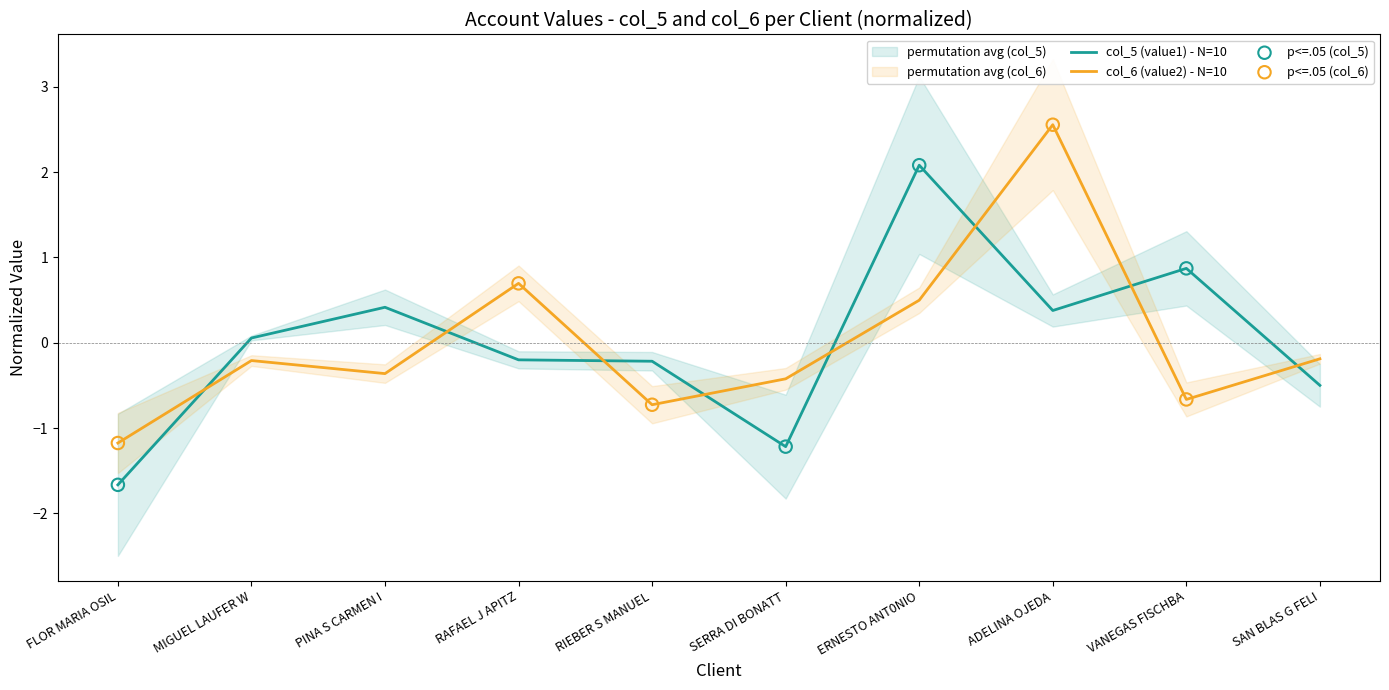

Is the value of col_5 (value1) at MIGUEL LAUFER W greater than the value of col_6 (value2) at MIGUEL LAUFER W?

Yes